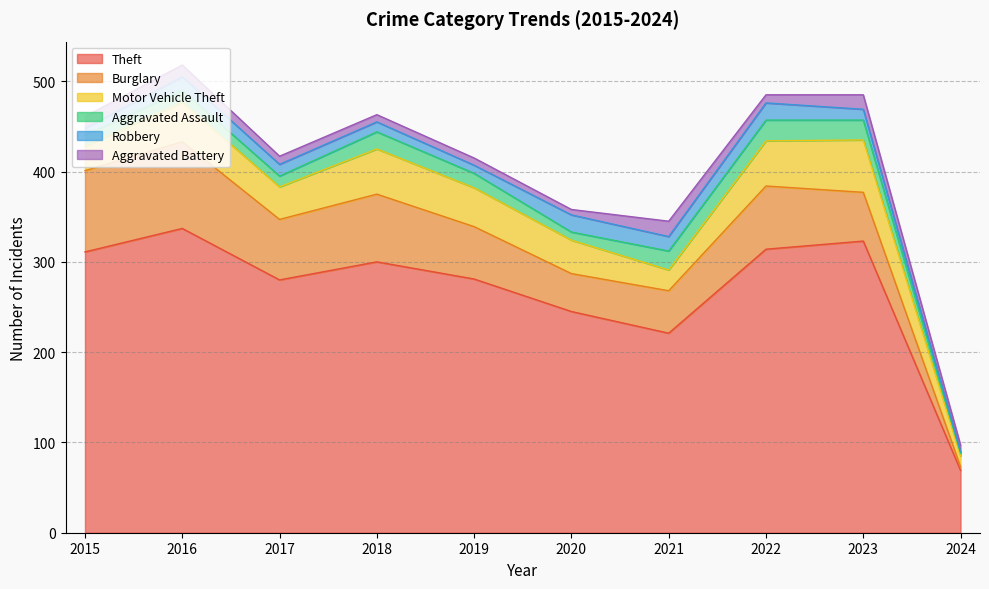

Where is Motor Vehicle Theft nearest to the value 35?

2017